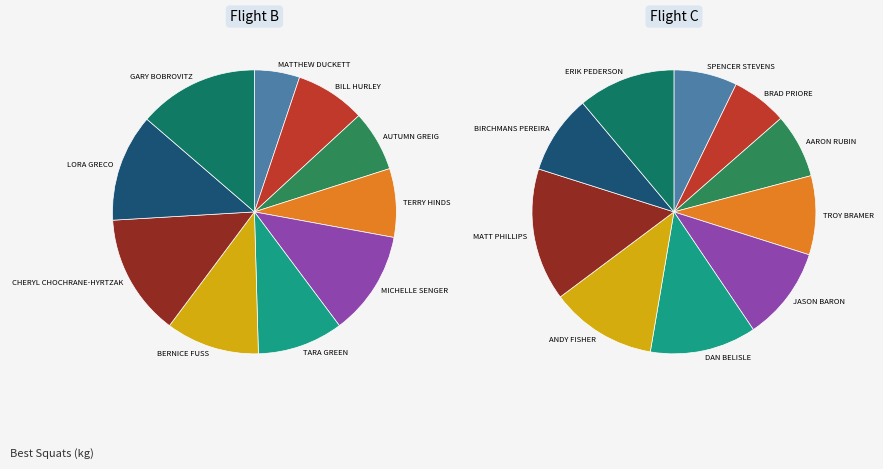

What percentage is the MATTHEW DUCKETT slice, to the nearest percent?

6%